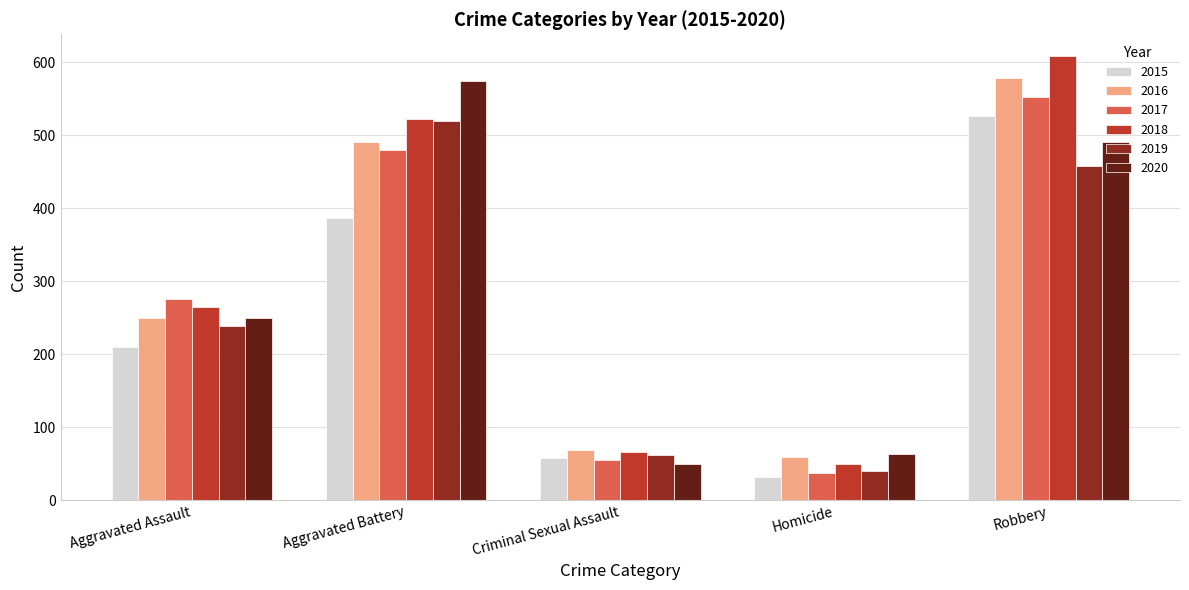

Which series has the widest spread of values?

2018